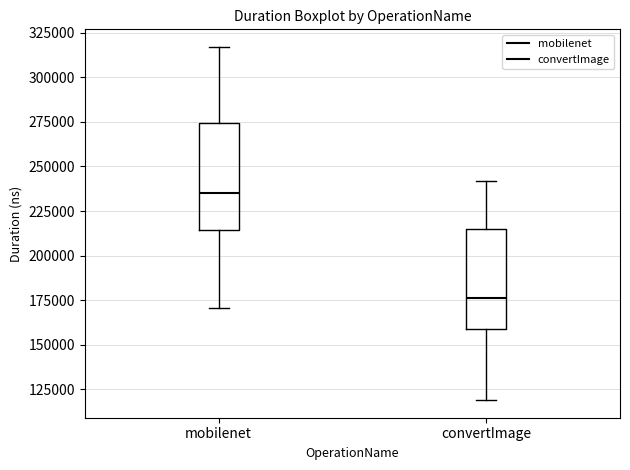

Reading left to right, transcribe this box plot: for each box, give where its median line is, the range the box spans, and where its two whiskers end, as read against the y-axis. The values are not printed on the chart, so give them approximately, as read against the axis.

mobilenet: median 235000, box 215000 to 275000, whiskers 170000 to 315000
convertImage: median 175000, box 160000 to 215000, whiskers 120000 to 240000